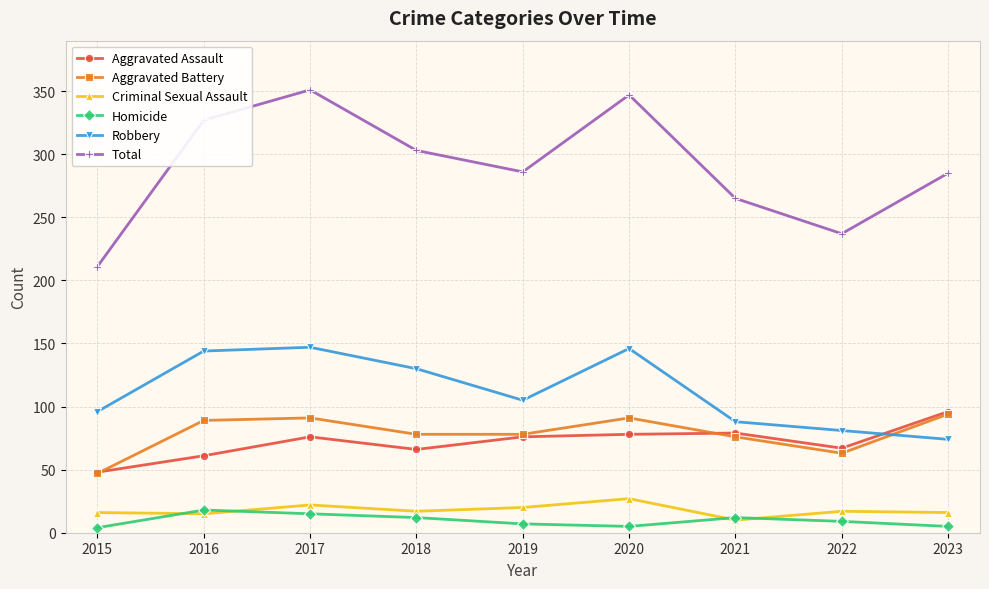

Which series has the largest total across all categories?

Total